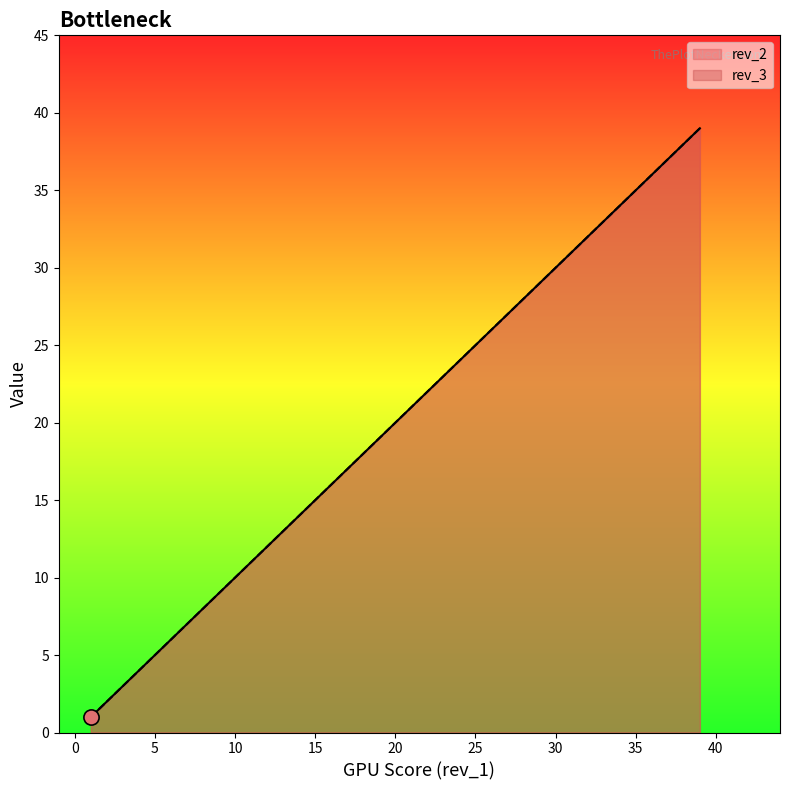

What is the total value across all series at 12?

24